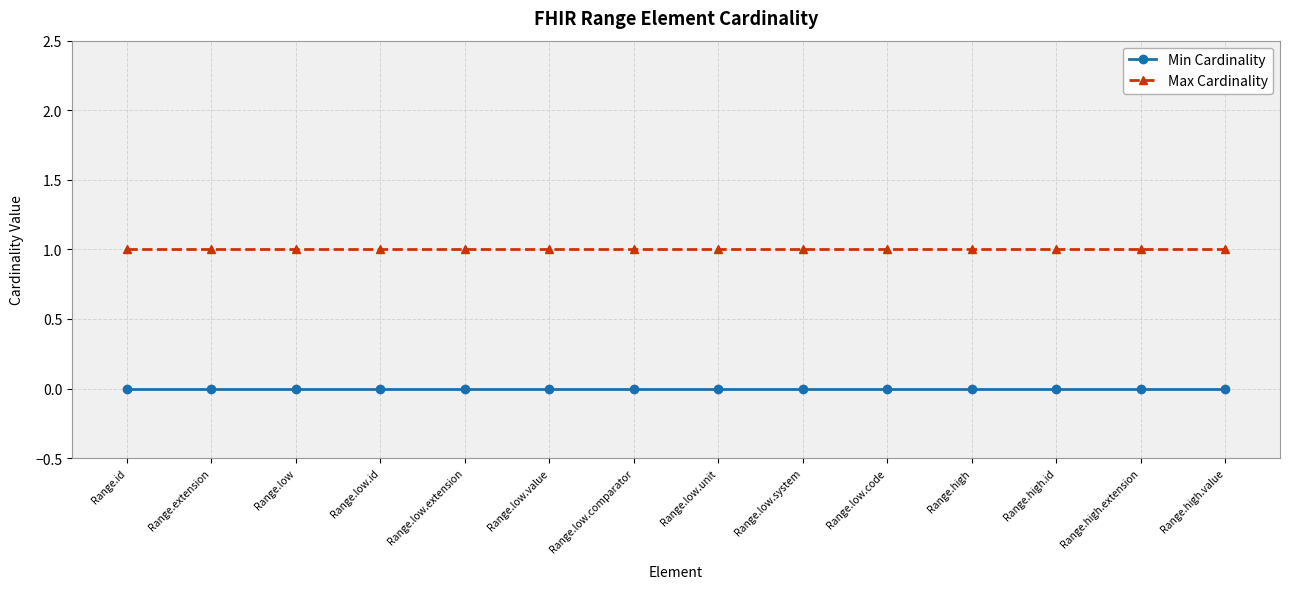

What is the sum of all Max Cardinality values?

14